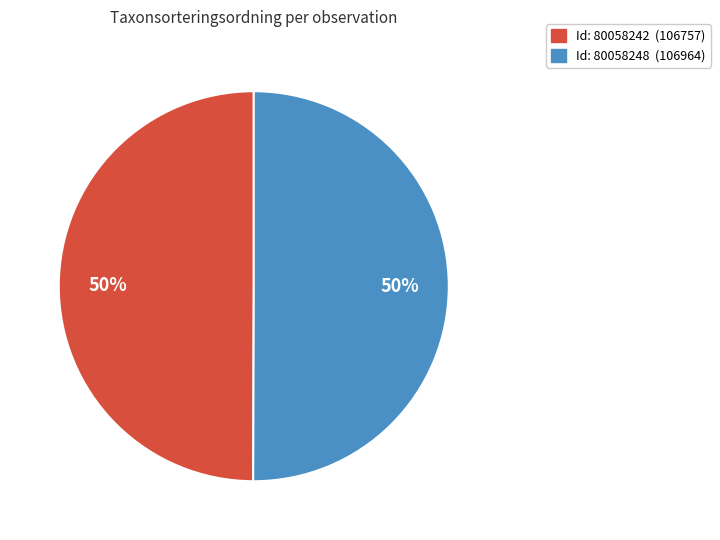

To the nearest percent, what is the average slice percentage?

50%